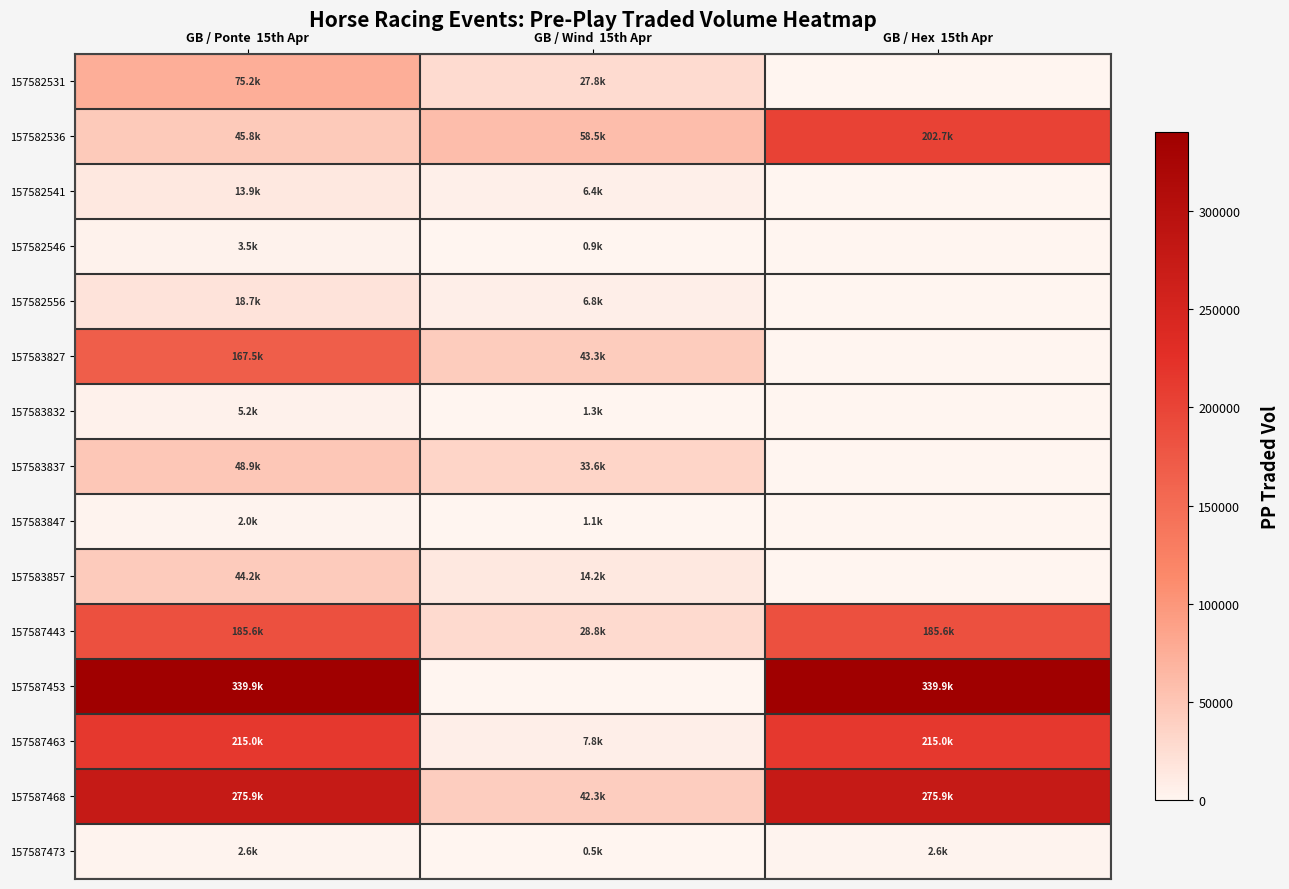

Which series has the largest total across all categories?

157587453